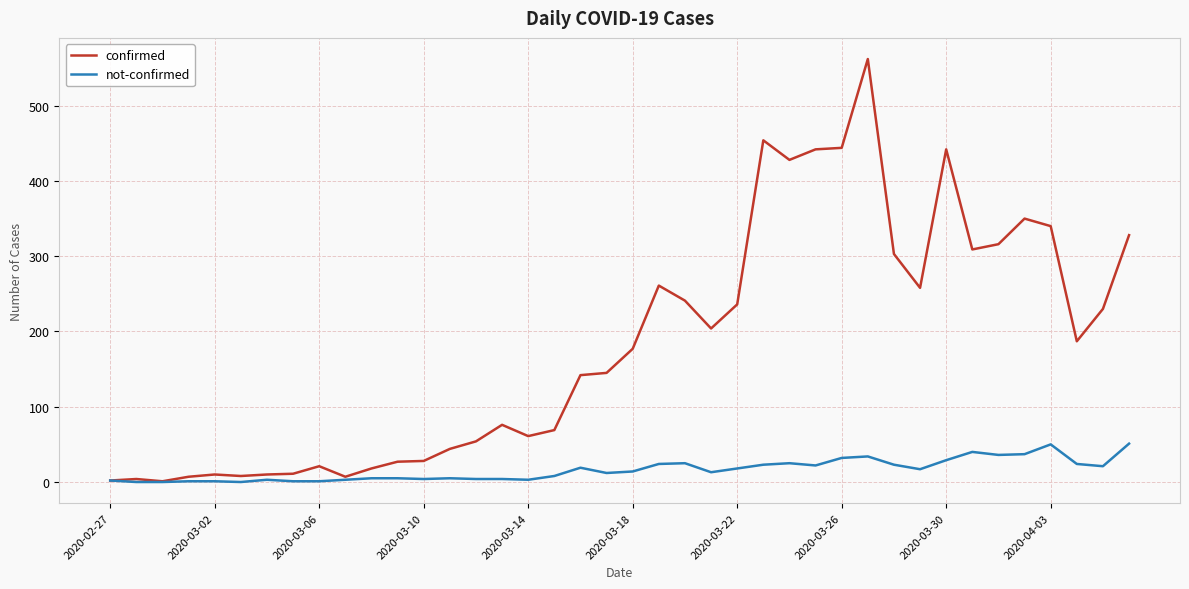

What is the maximum value shown in the chart?

562